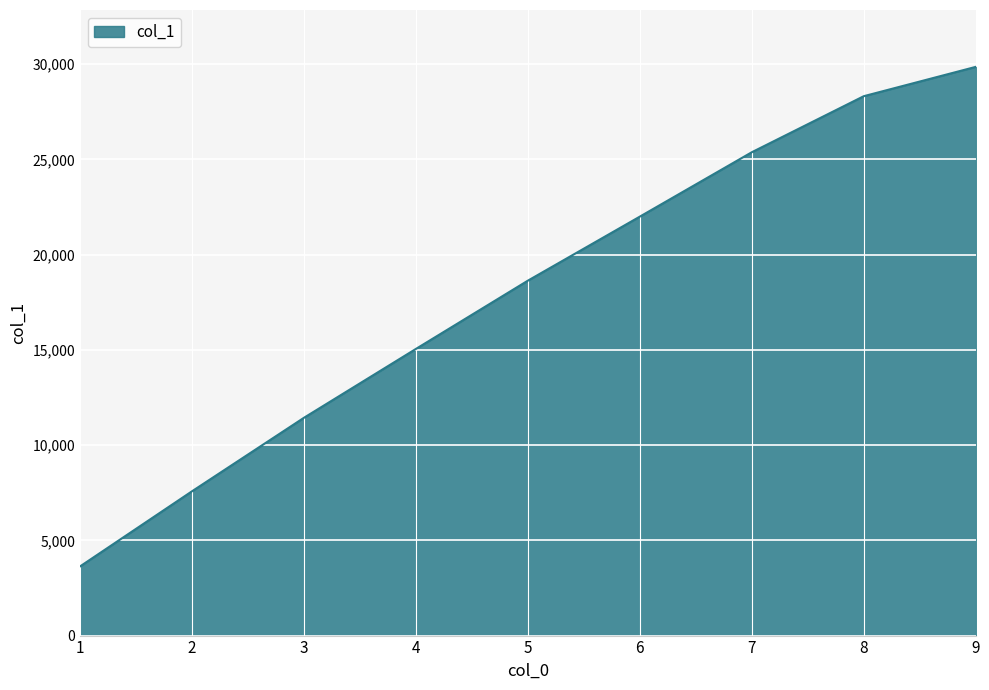

Read the value at 4, to the nearest 100.

15100